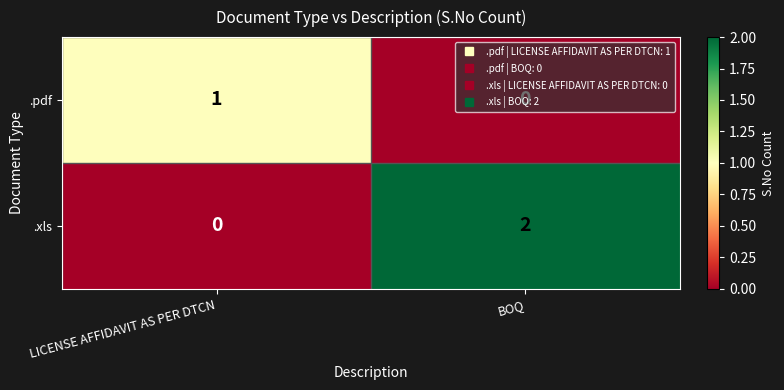

Rank the series by their average value, from highest to lowest.

.xls, .pdf